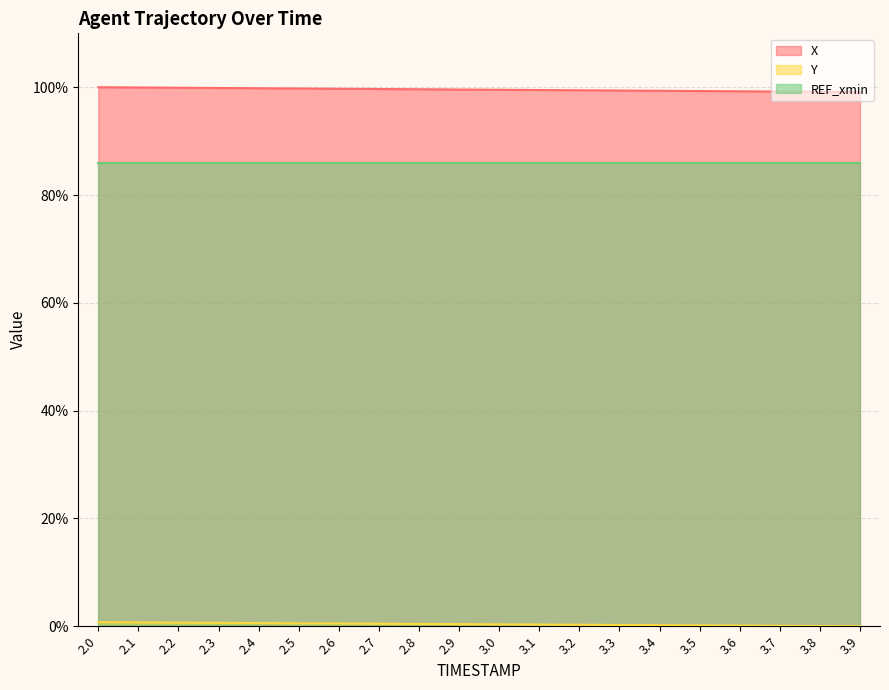

At how many categories does at least one series exceed 87?

20